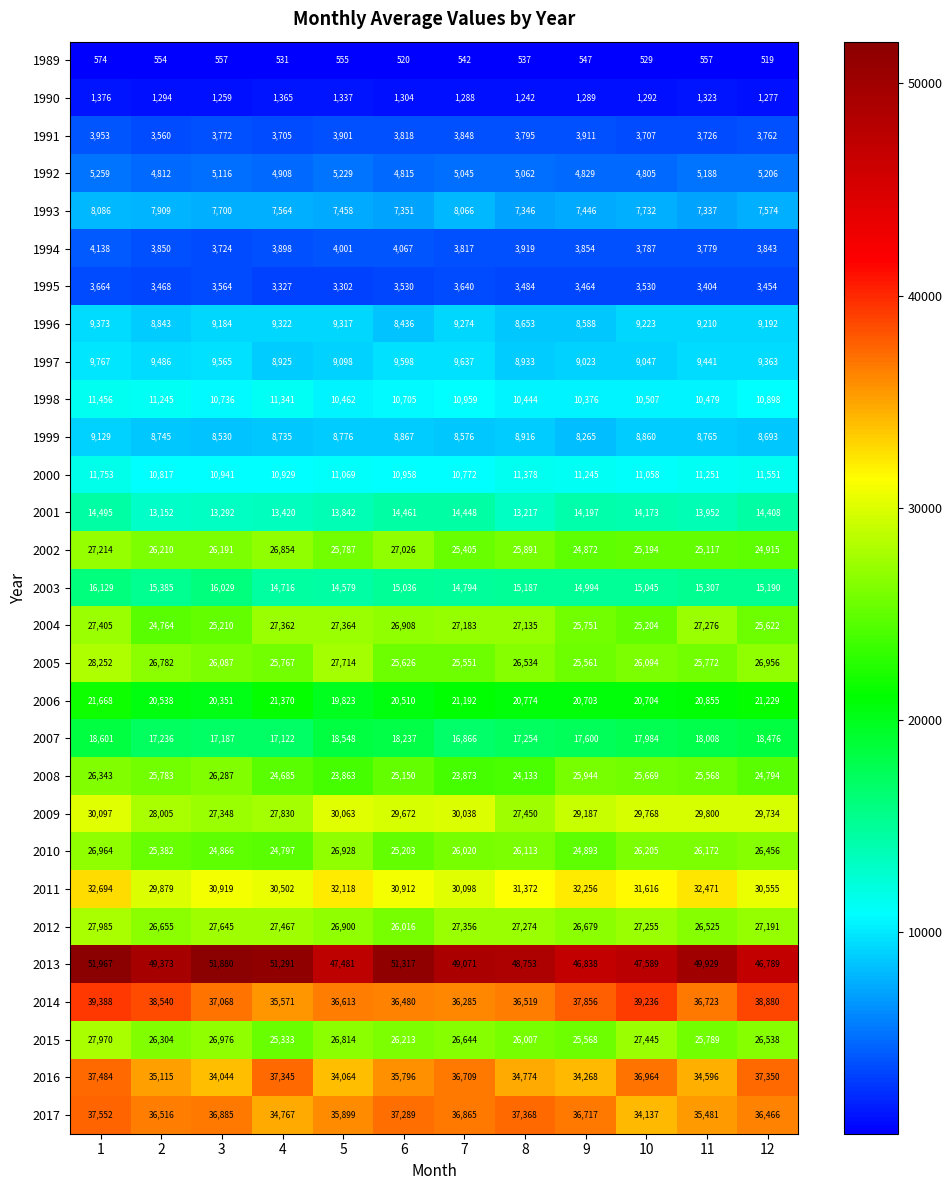

What is the maximum value for 2001?

14495